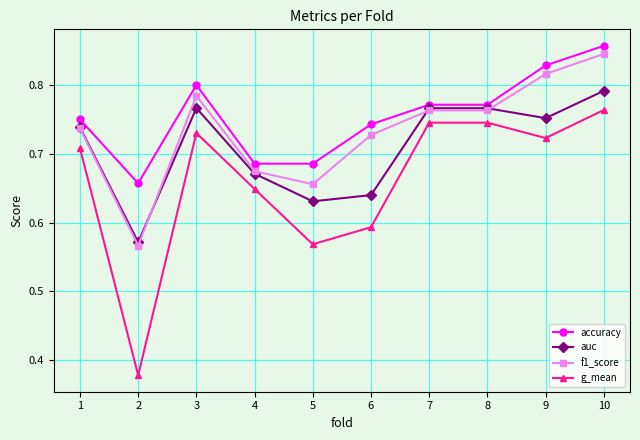

Which series changed the most between 5 and 8?

g_mean